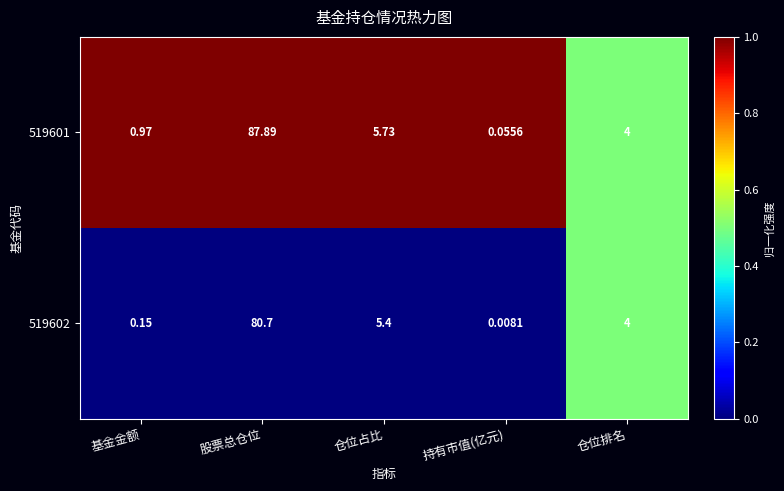

Is the value of 519602 at 基金金额 greater than the value of 519601 at 仓位排名?

No